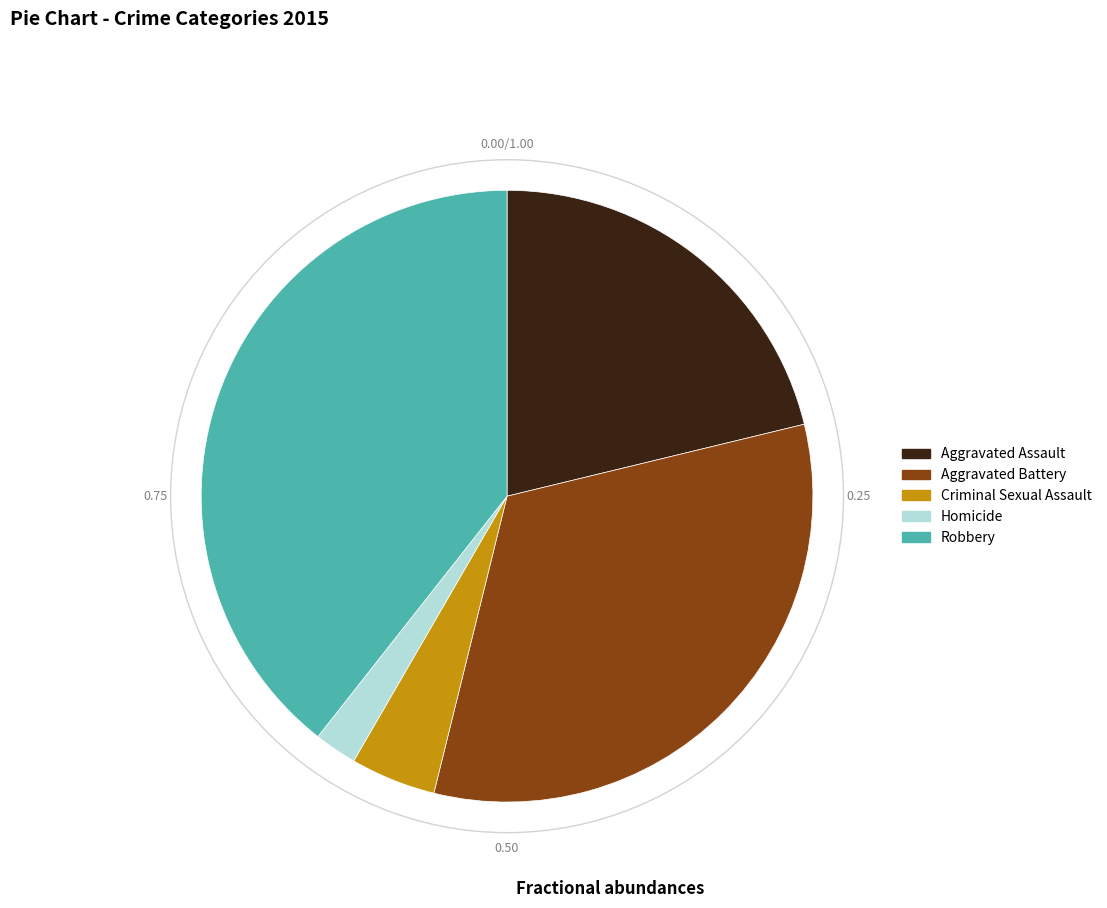

What is the largest slice in the pie chart?

Robbery